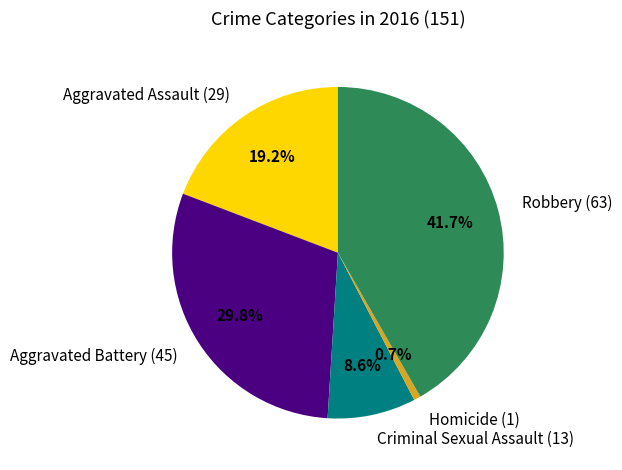

To the nearest percent, what is the difference between the Criminal Sexual Assault (13) and Aggravated Assault (29) slice percentages?

11%